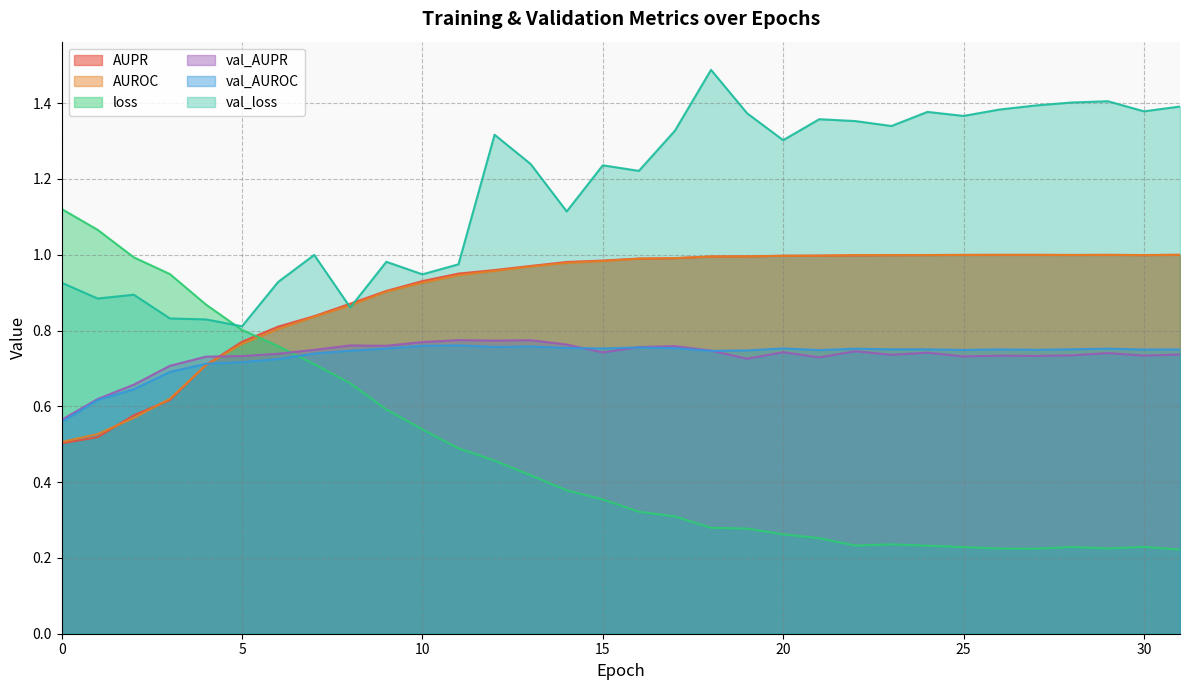

What is the value of the AUPR point at the 2nd from the left?

0.5